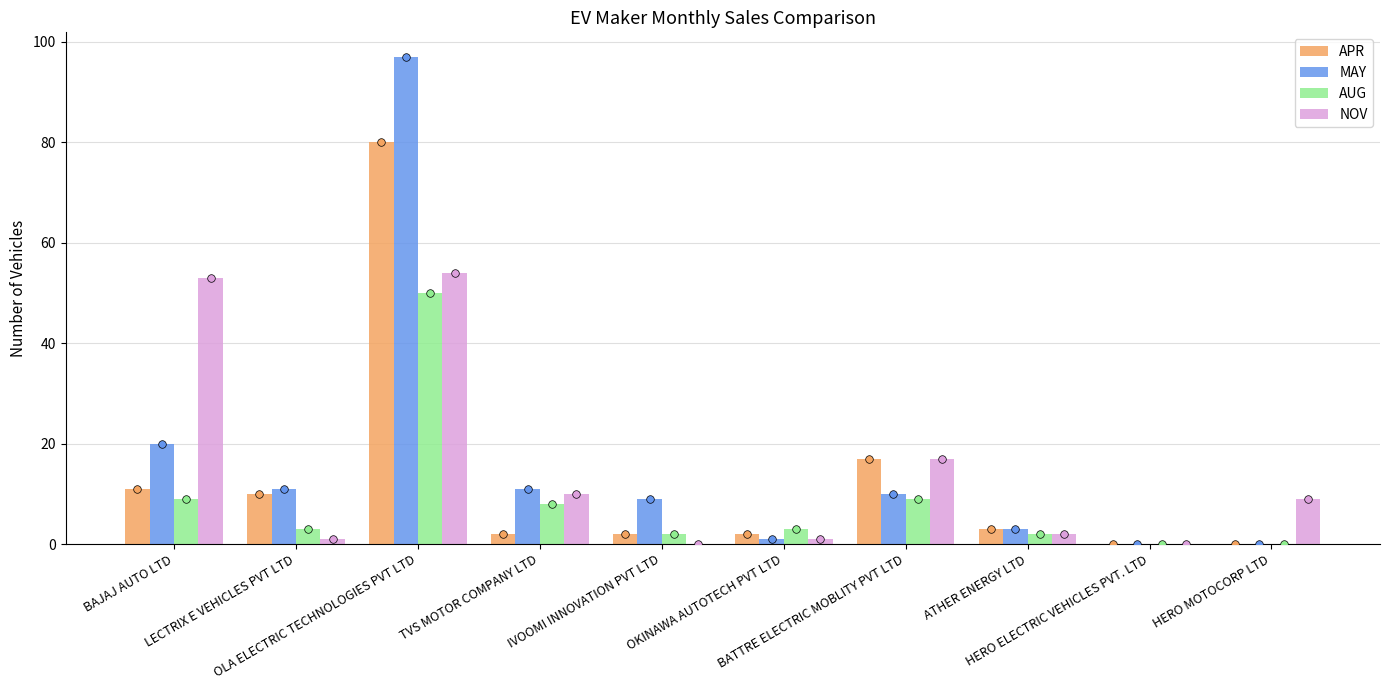

At how many categories does at least one series exceed 66?

1